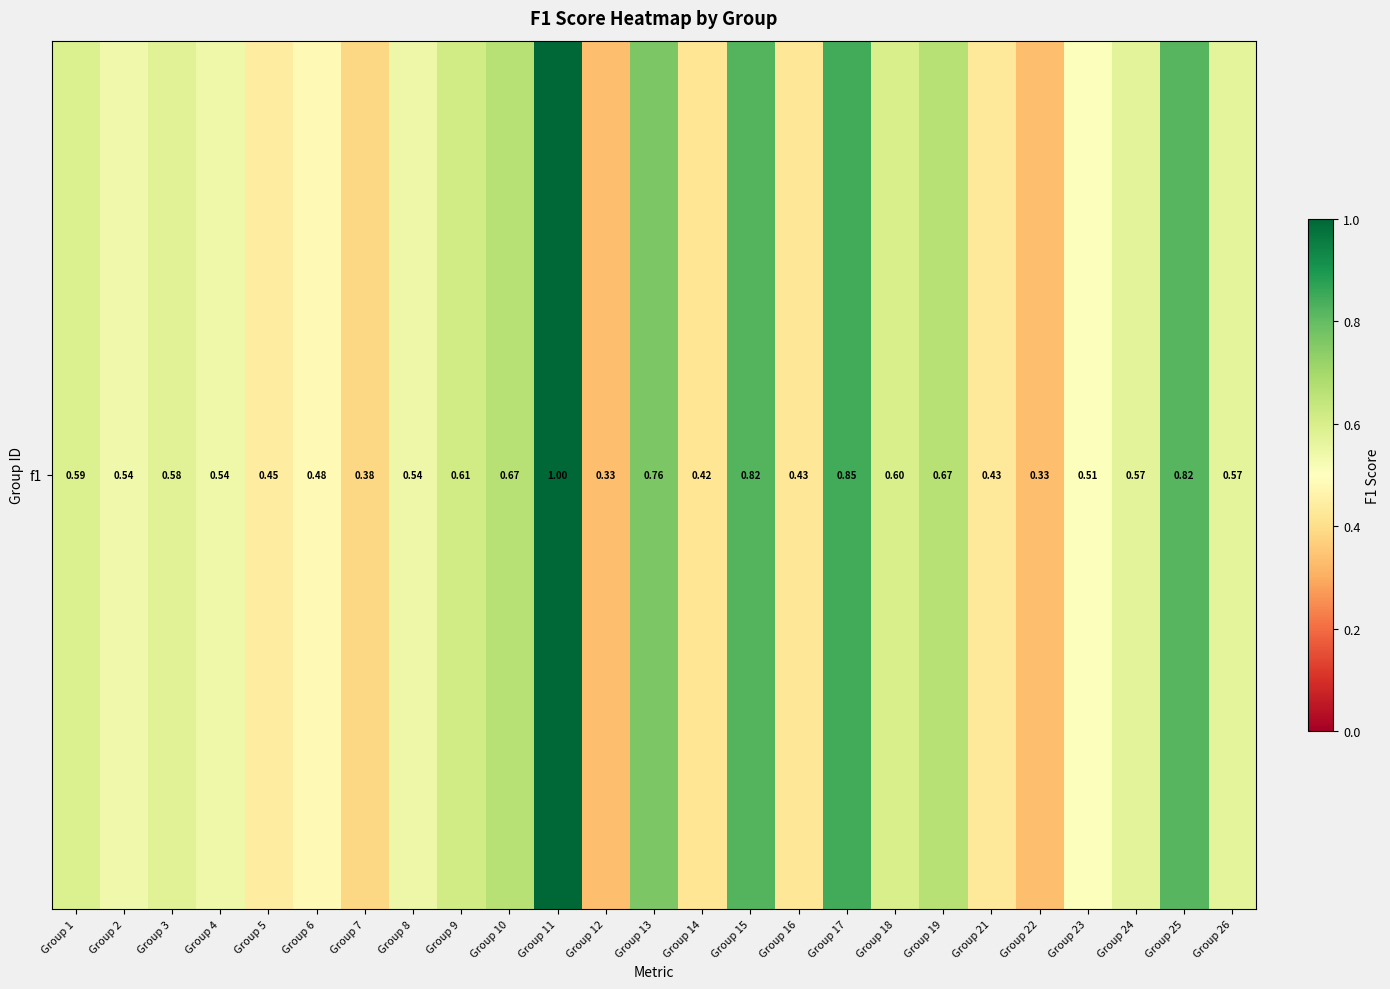

True or false: the data shows 0.4 at Group 18.

False